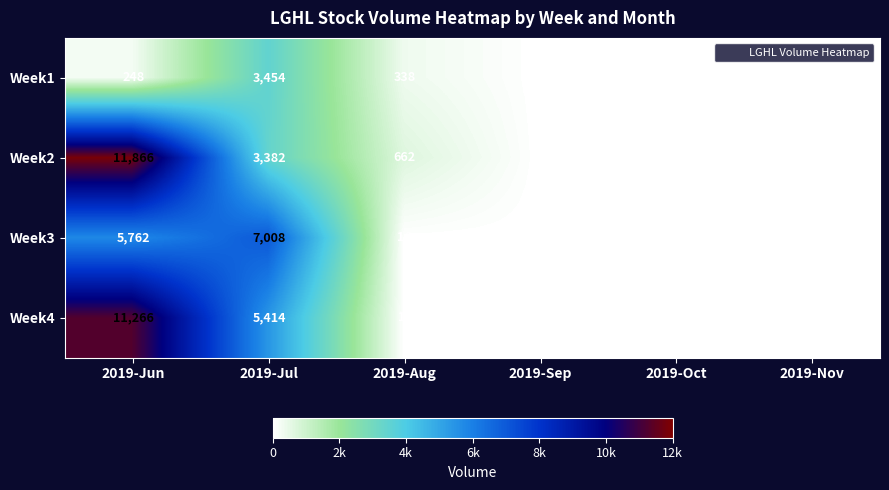

The Week3 series shows 16 at 2019-Aug. True or false?

True